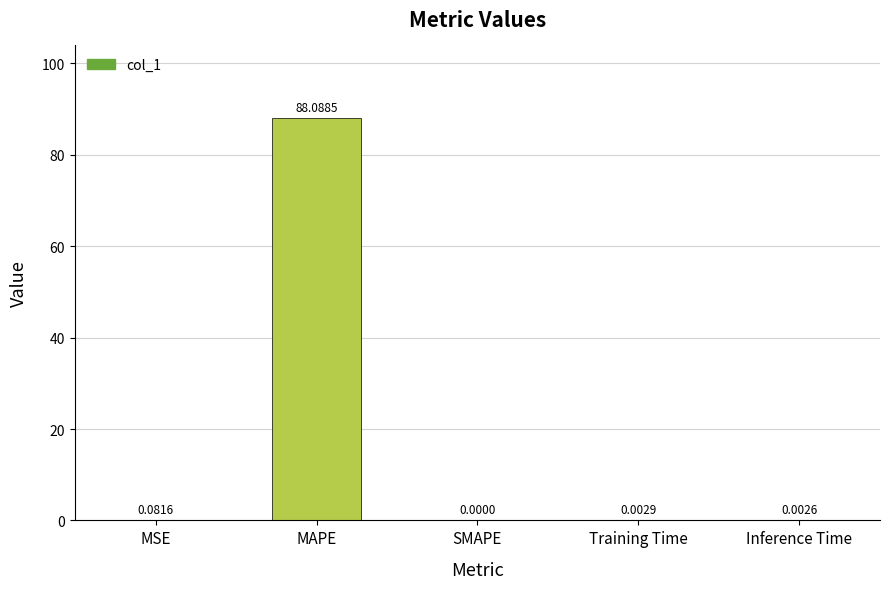

Between MAPE and Training Time, which is larger?

MAPE